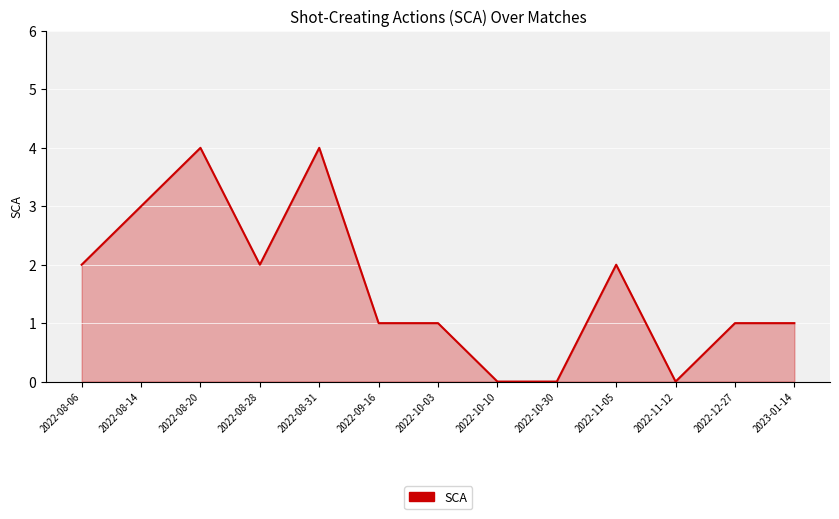

What is the difference between the maximum and minimum values?

4